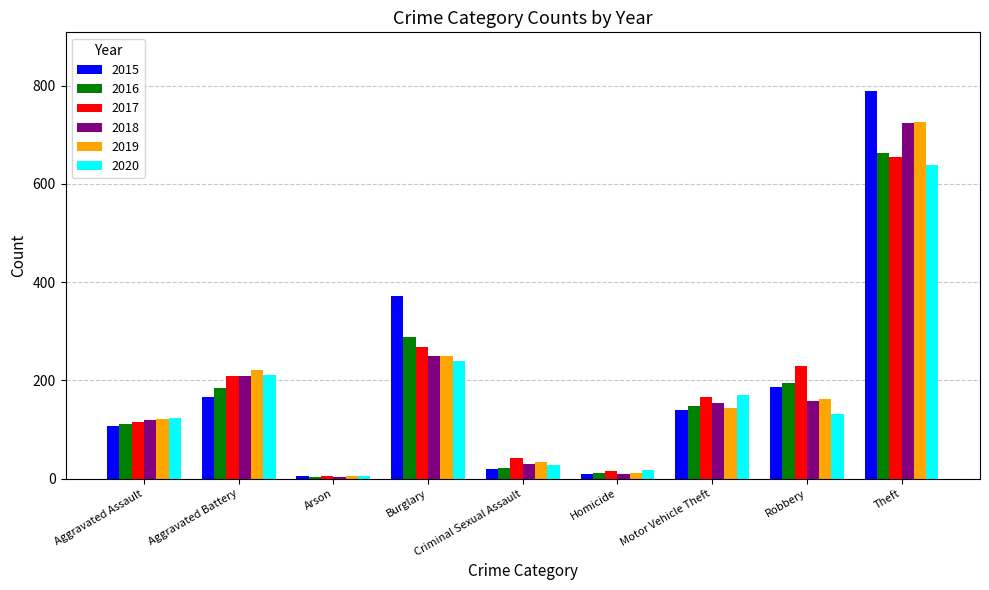

At which category is the sum across all series the highest?

Theft